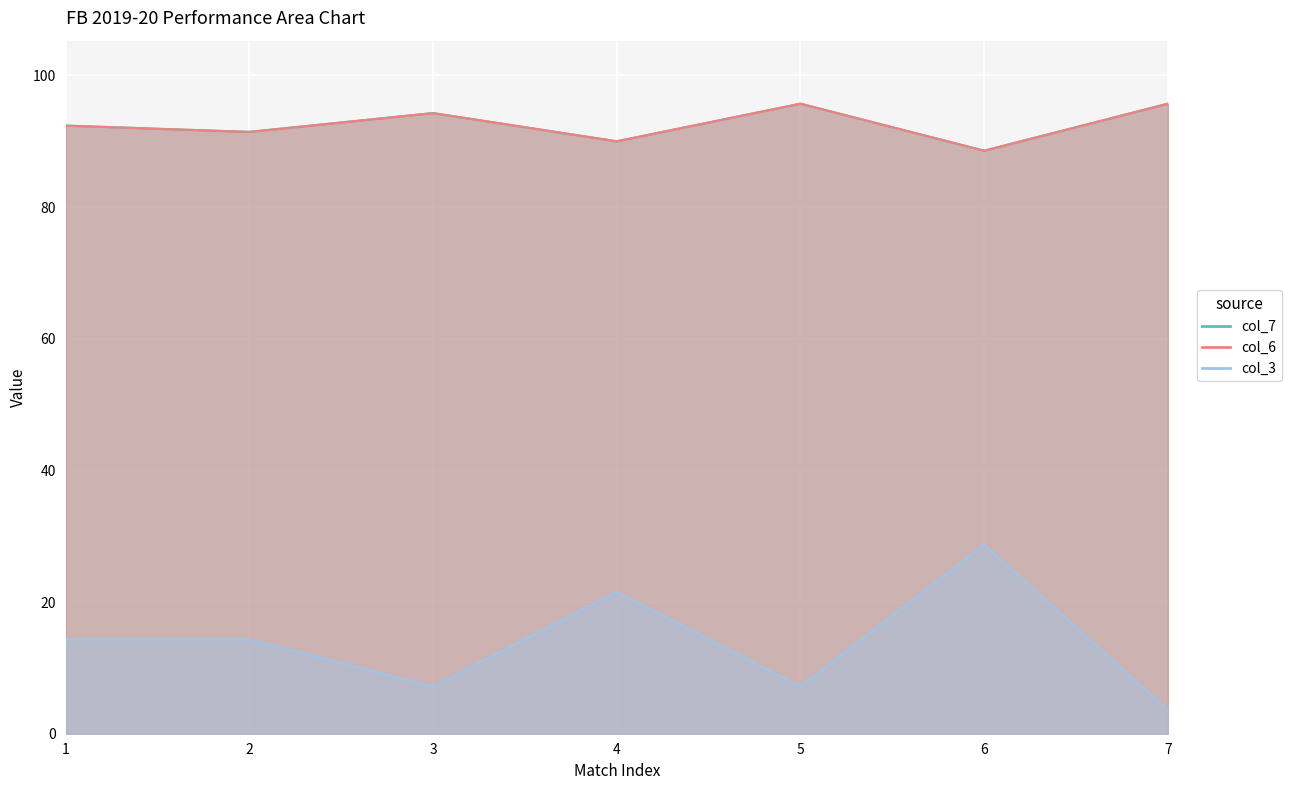

True or false: col_3 and col_6 intersect in this chart.

False